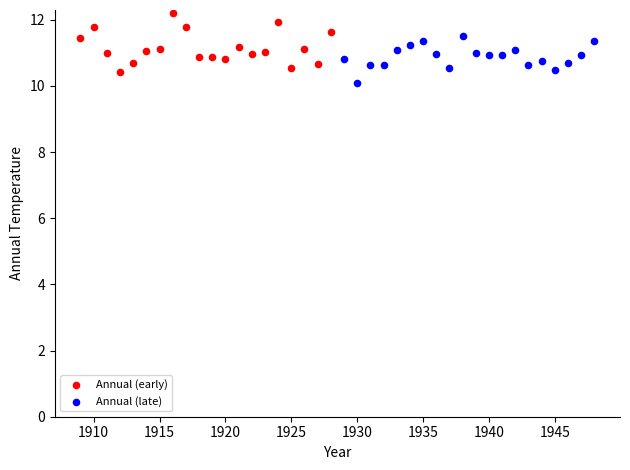

Which series reaches the maximum Y coordinate?

Annual (early)